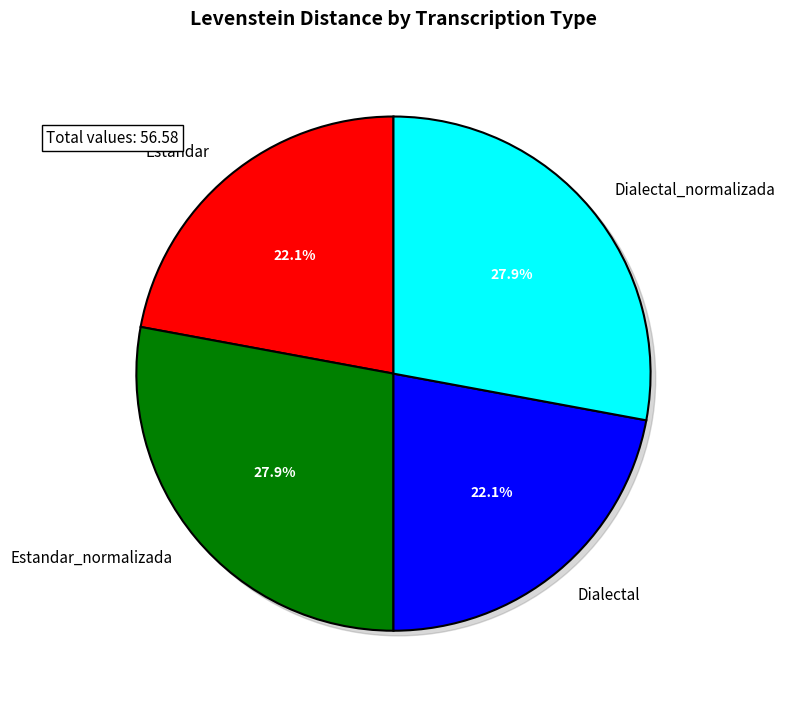

To the nearest percent, what is the difference between the largest and smallest slice percentages?

6%